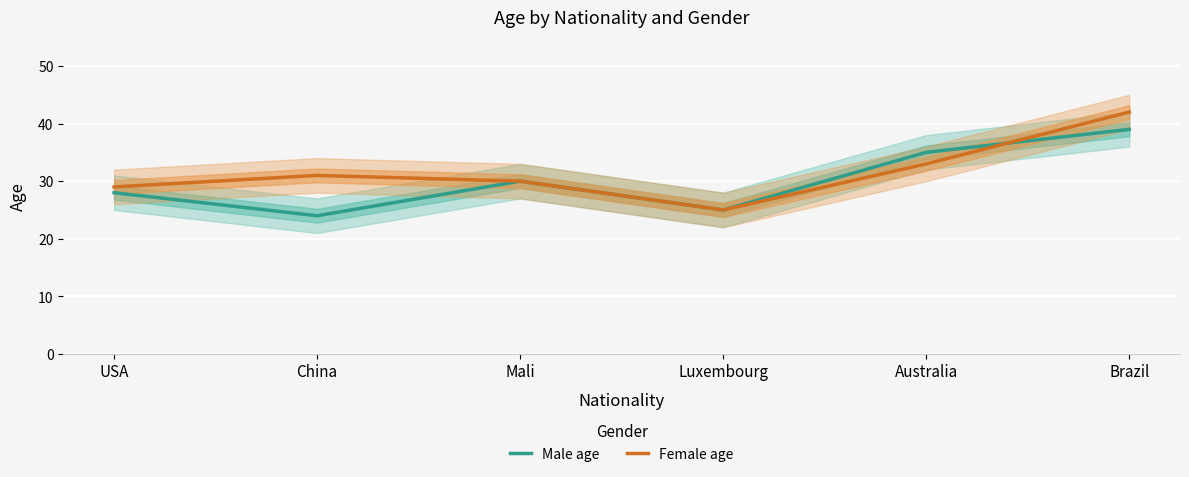

What is the label of the 5th point from the left?

Australia